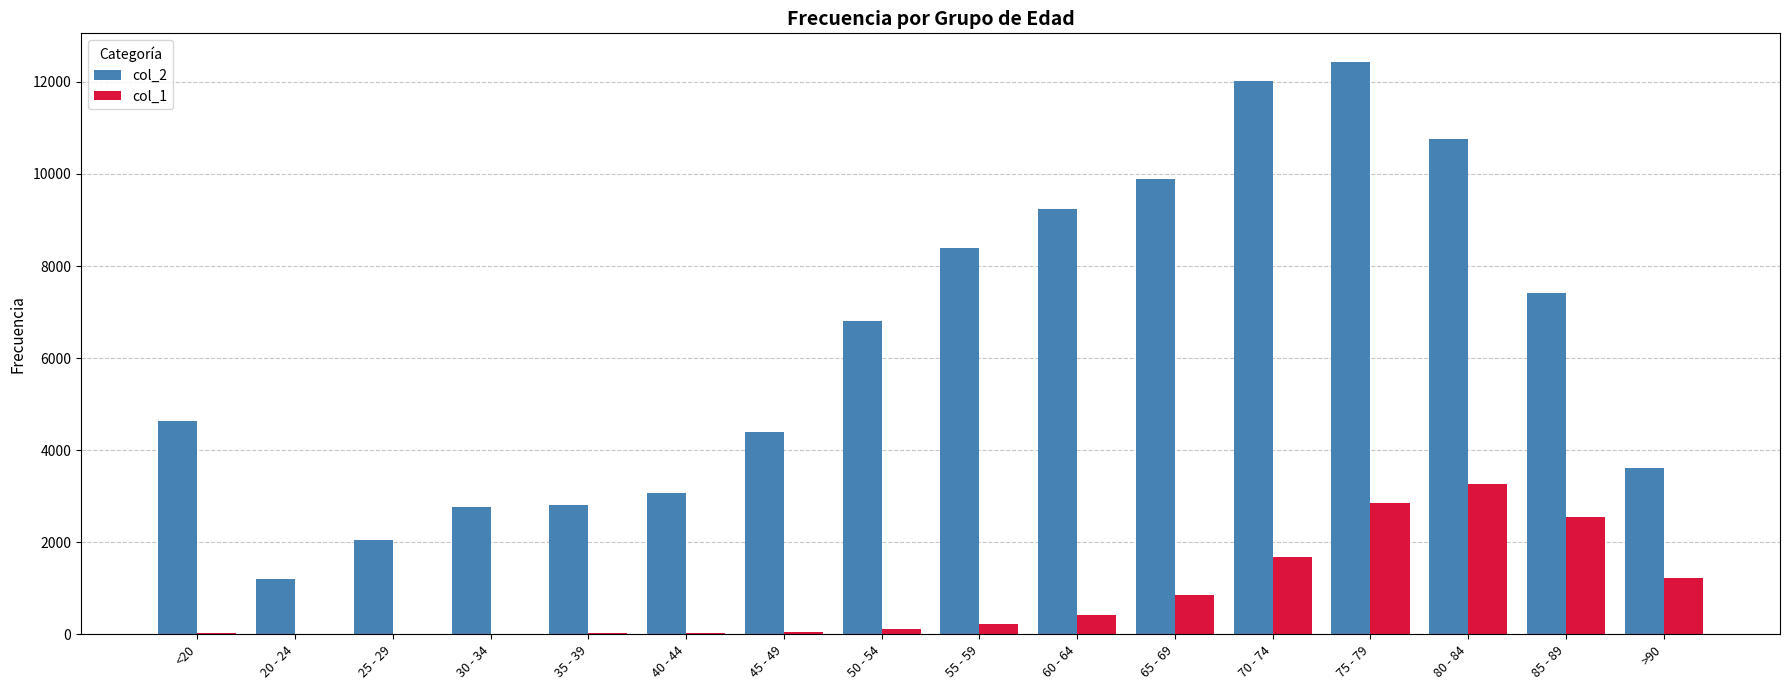

How many groups of bars are there?

16